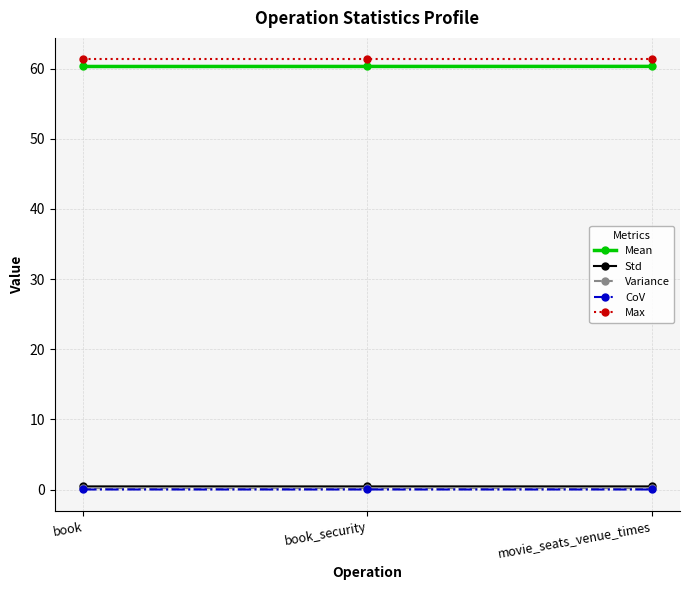

Is it true that CoV equals 0.0 at book_security?

True